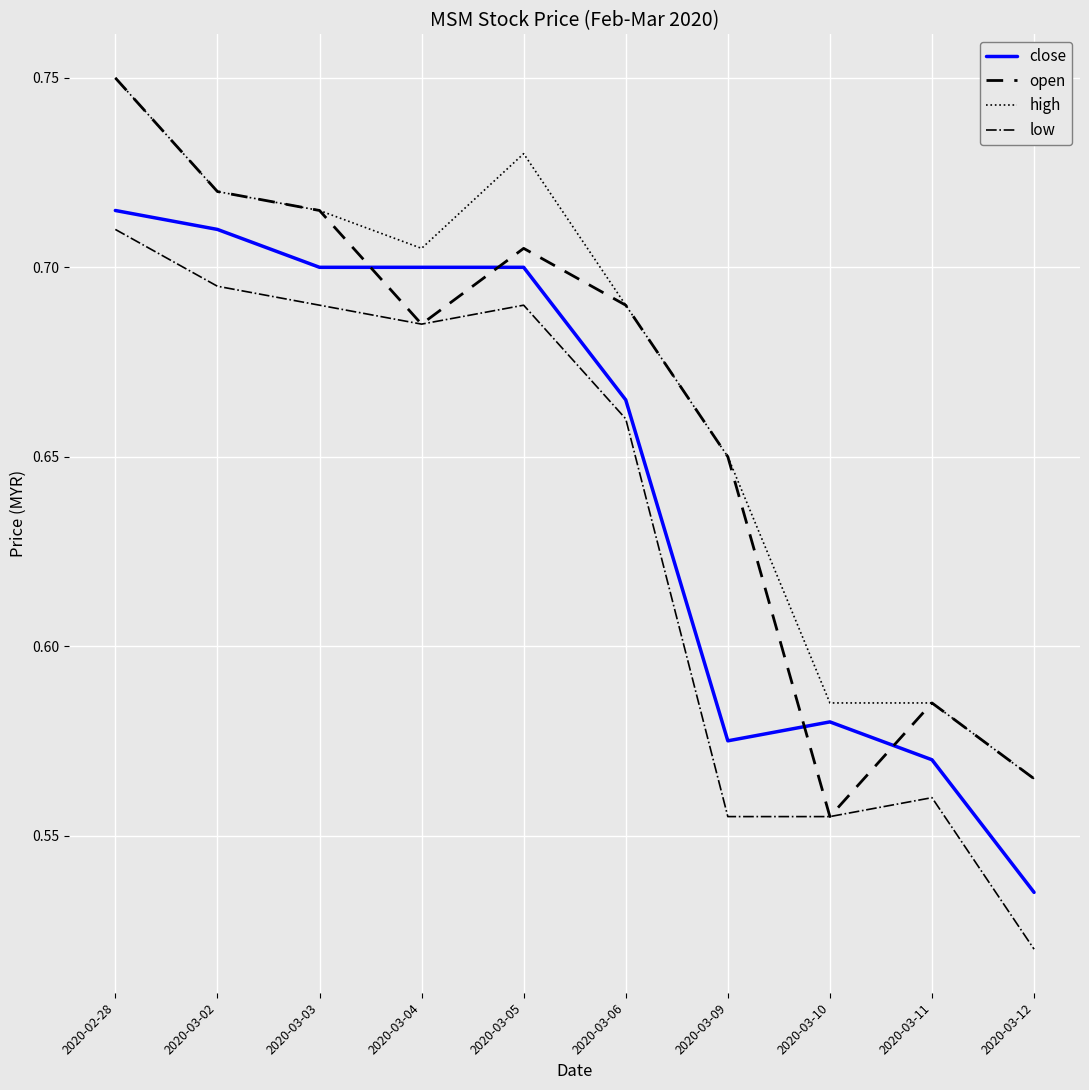

Which label corresponds to the smallest value in the chart?

2020-03-12